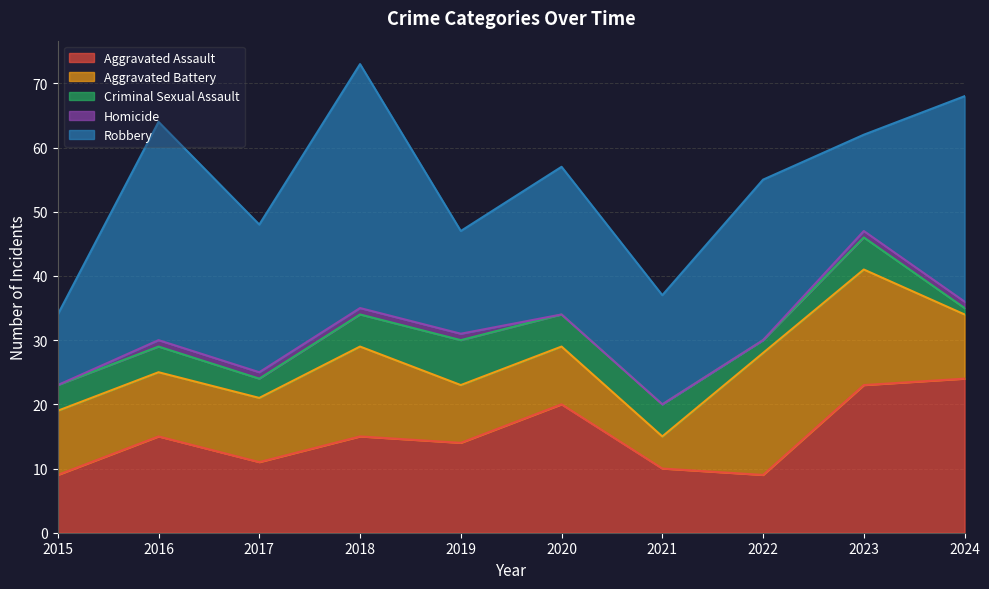

What is the difference between the highest and lowest values at 2024?

31